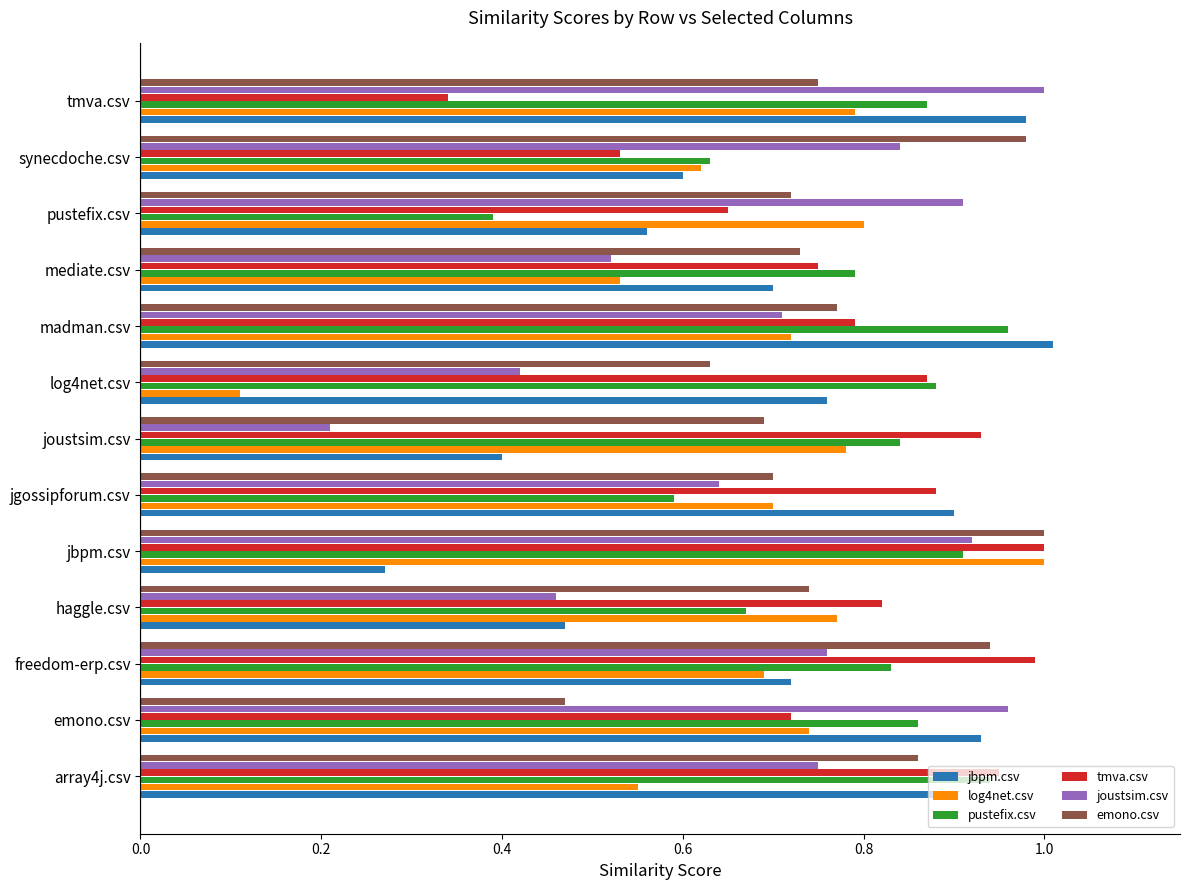

At how many categories does at least one series exceed 0?

13